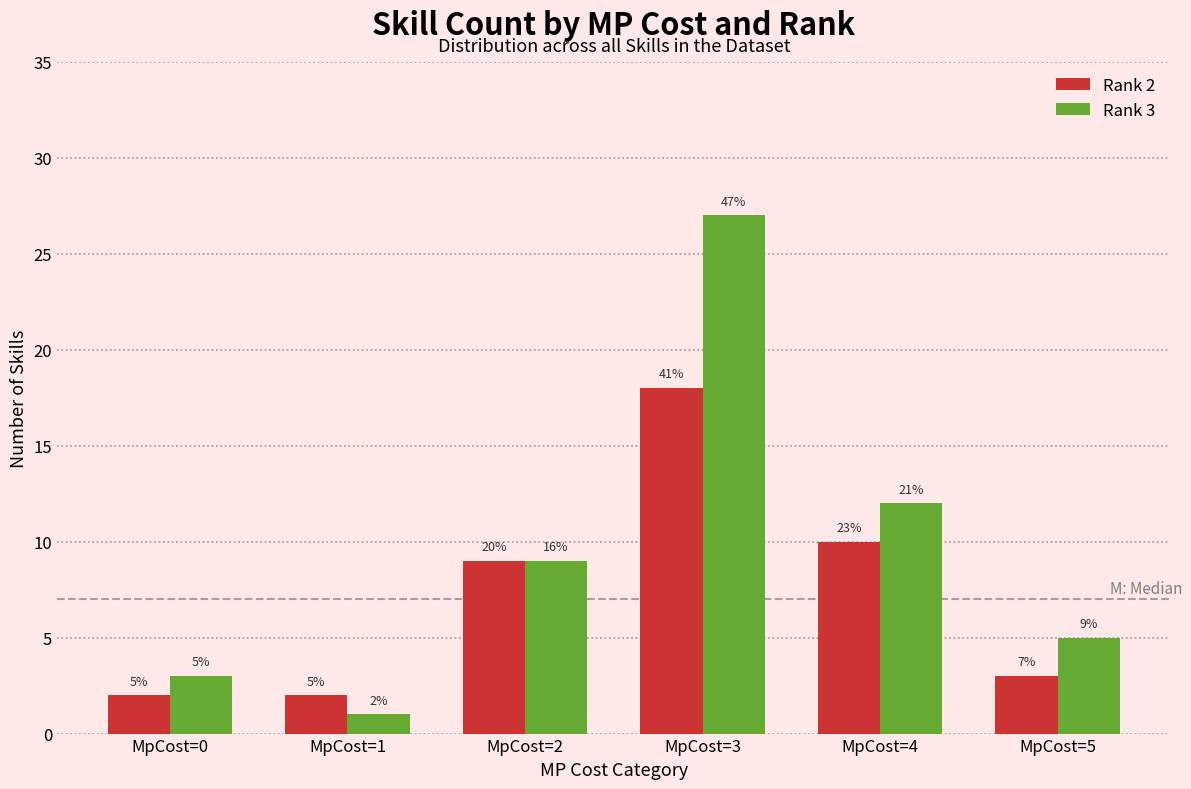

What is the sum of the Rank 3 values at MpCost=4 and MpCost=3?

39